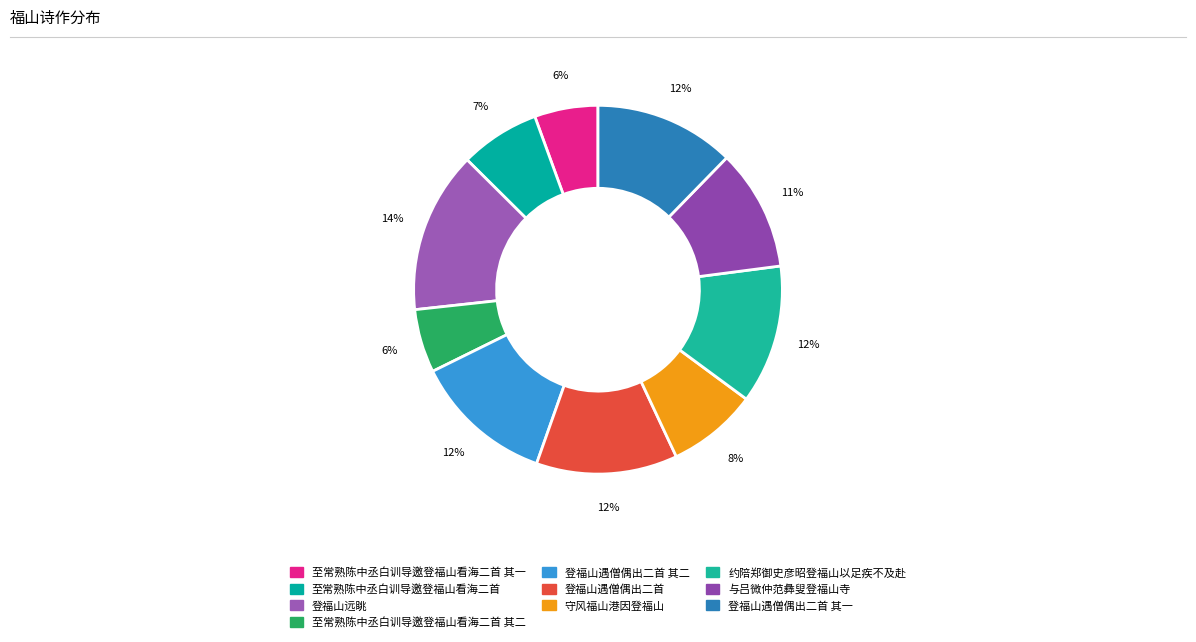

What is the smallest slice in the pie chart?

至常熟陈中丞白训导邀登福山看海二首 其一